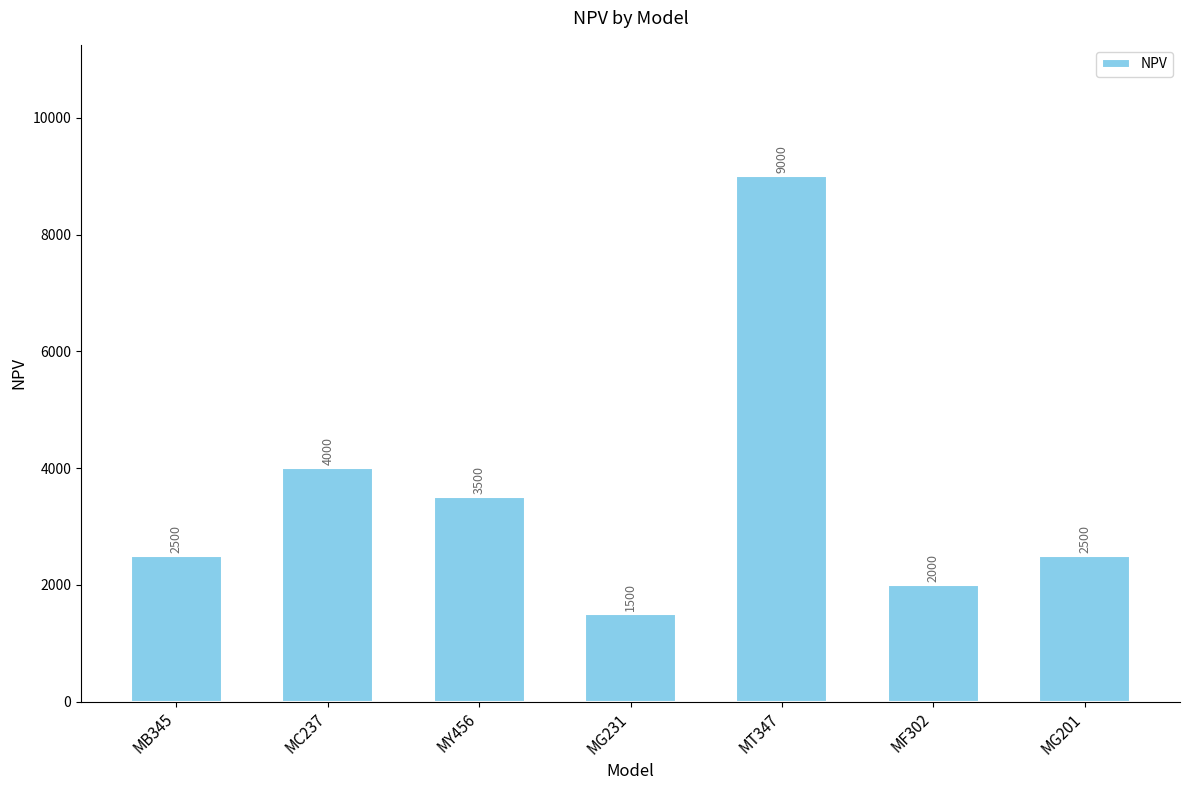

The value at MC237 is 7182. True or false?

False